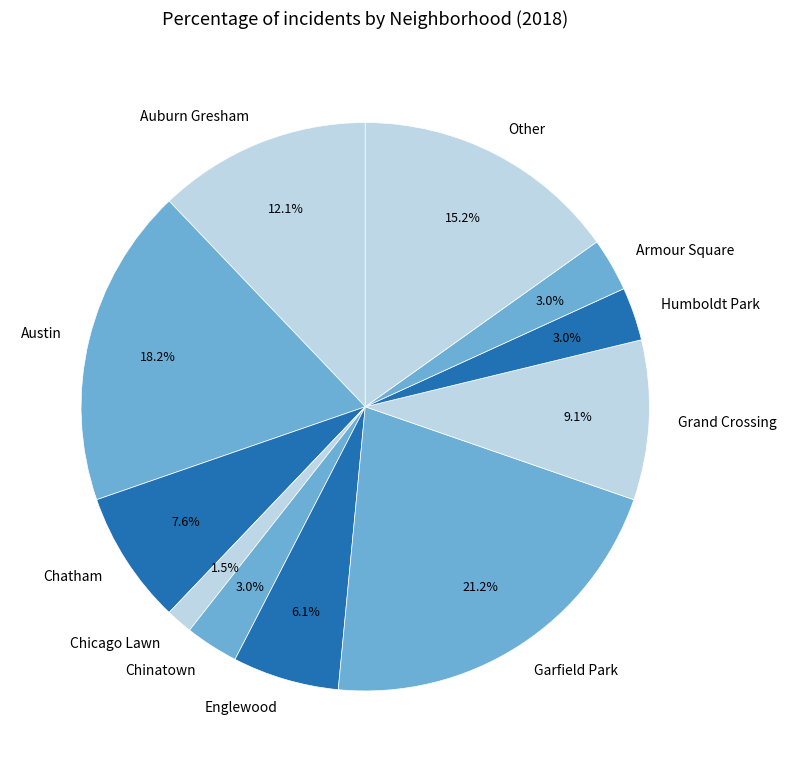

To the nearest percent, what is the difference between the largest and smallest slice percentages?

20%